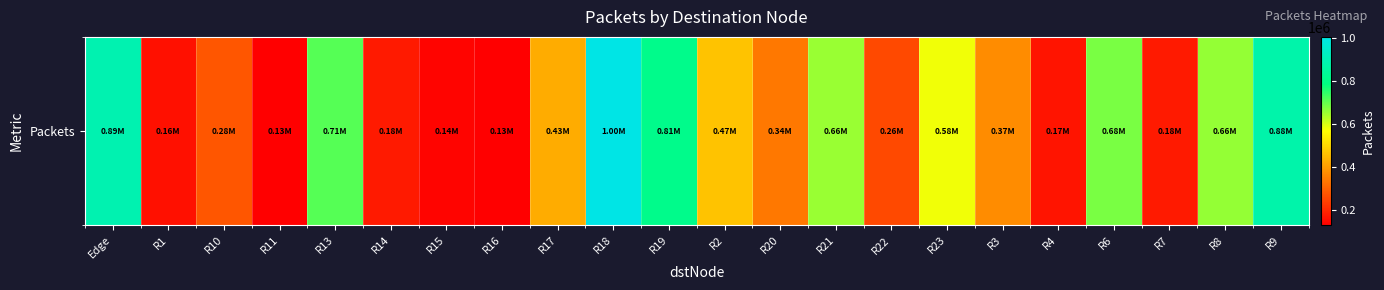

How many data points are above 427386?

11